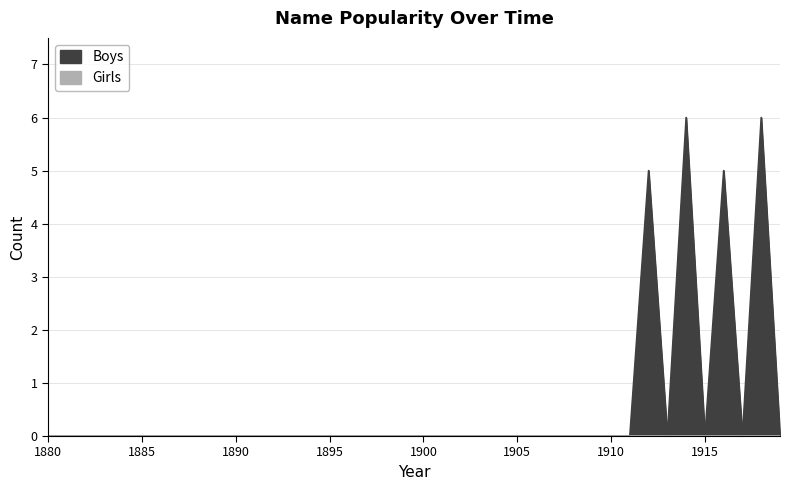

True or false: Girls and Boys intersect in this chart.

False